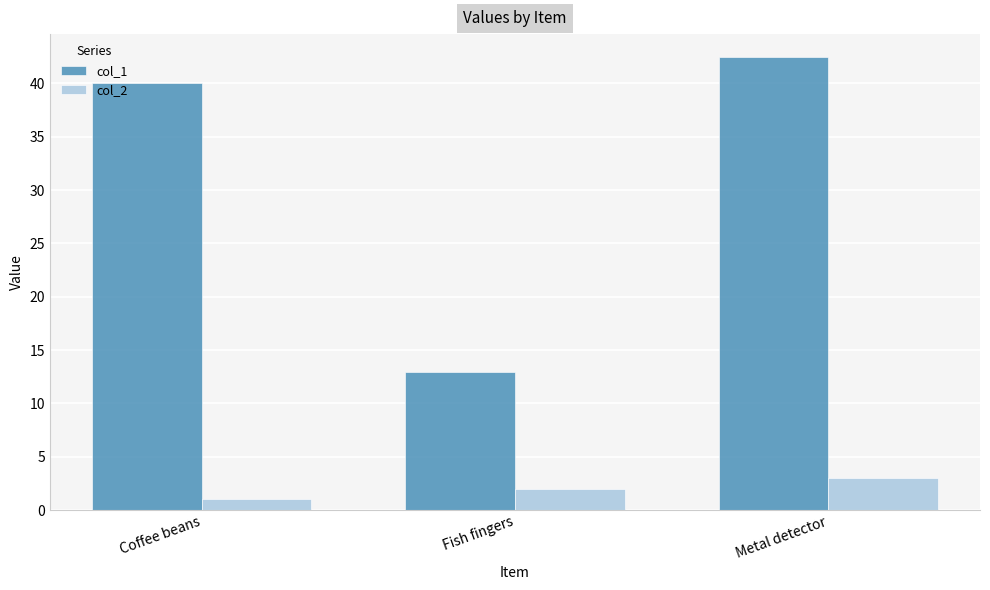

Which series has the widest spread of values?

col_1